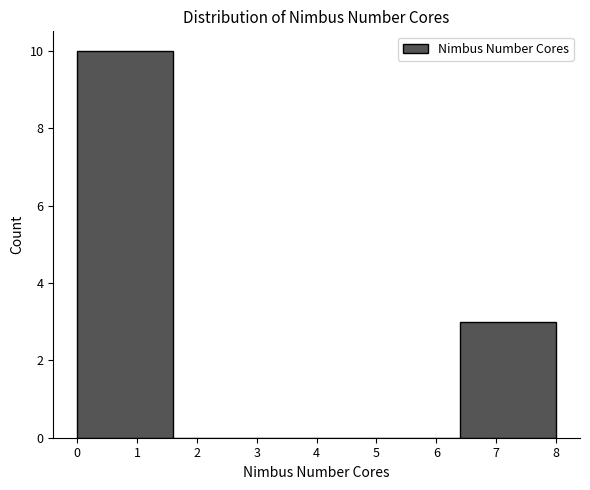

How tall is the bar that spans 6.4 to 8.0 on the x-axis? The values are not printed on the chart, so give them approximately, as read against the axis.

3